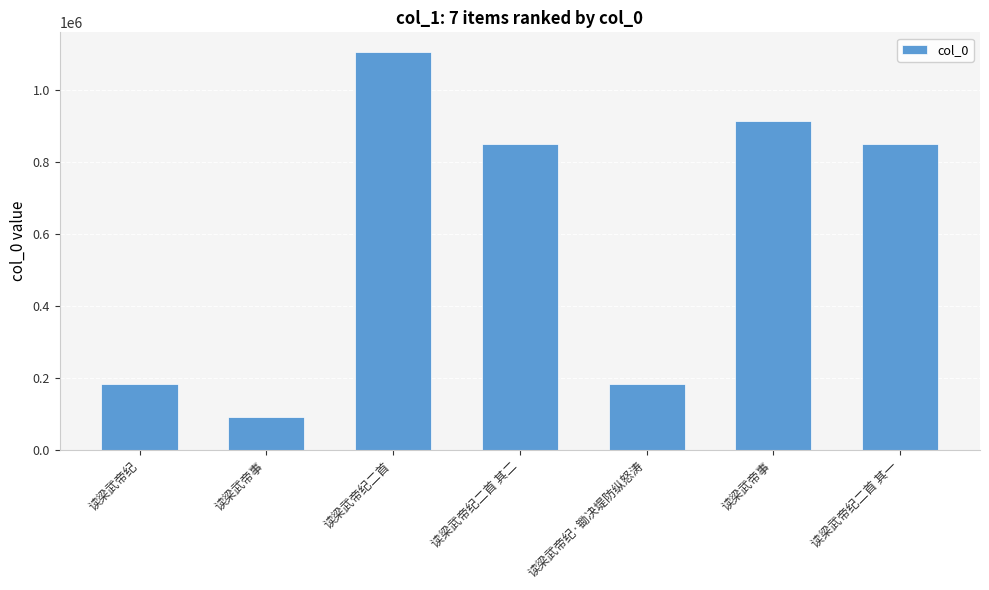

Reading right to left, transcribe all the data shown in this chart.

850159	913335	183283	850158	1104983	91528	182960